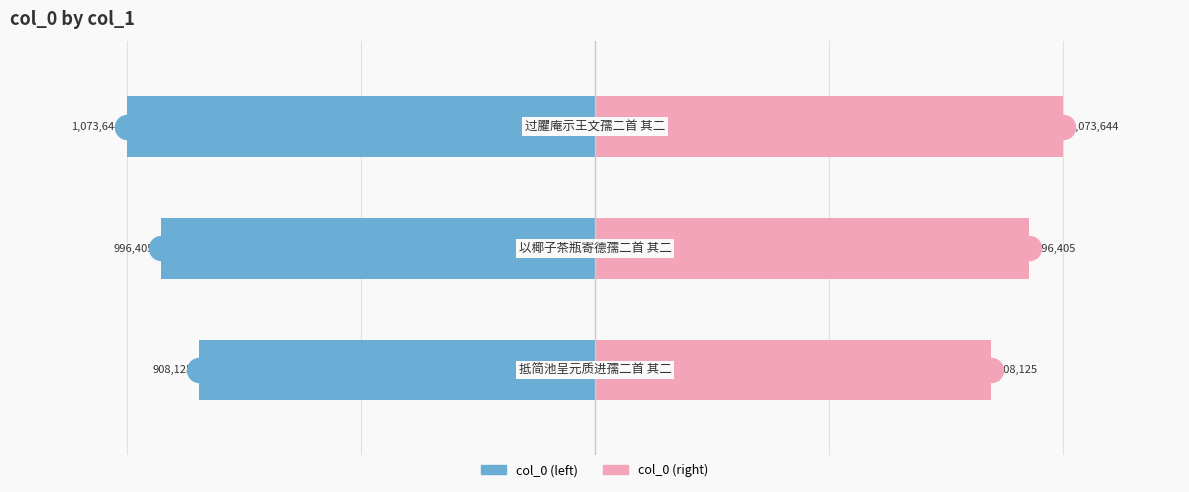

Which series contains the highest Y value?

col_0 (right)